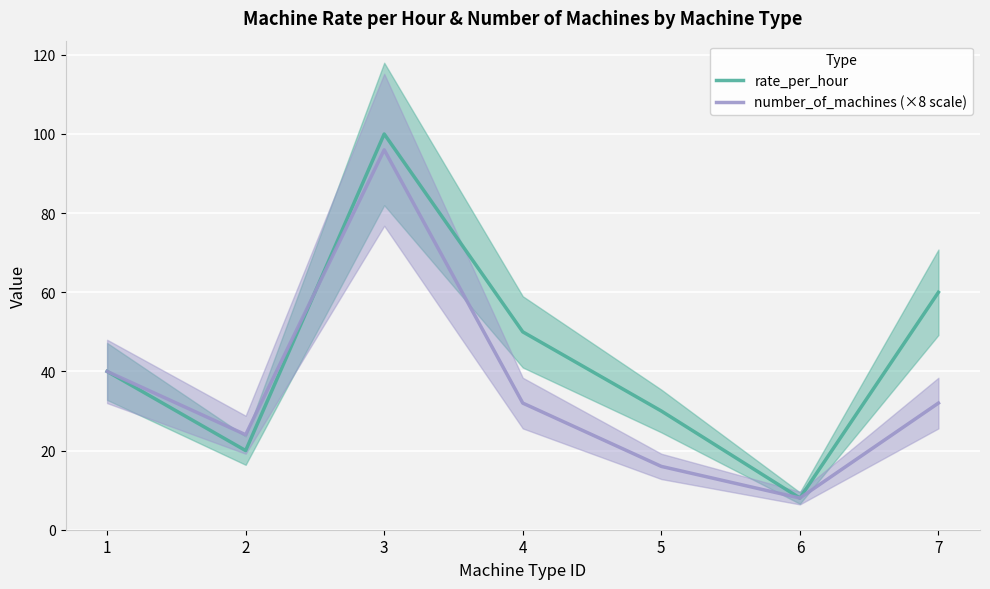

Read the rate_per_hour value at 5, to the nearest 5.

30